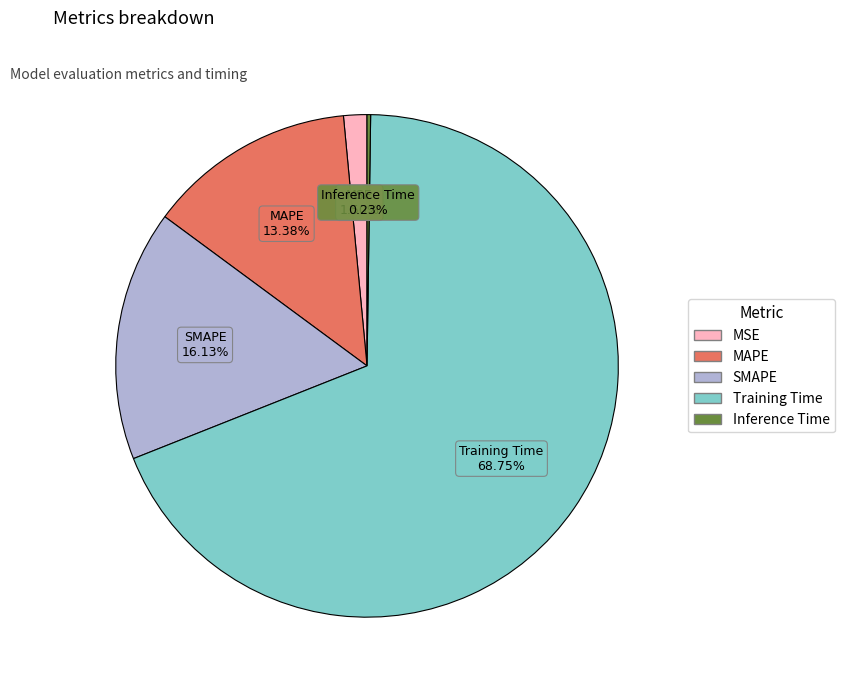

Which slice is the largest?

Training Time